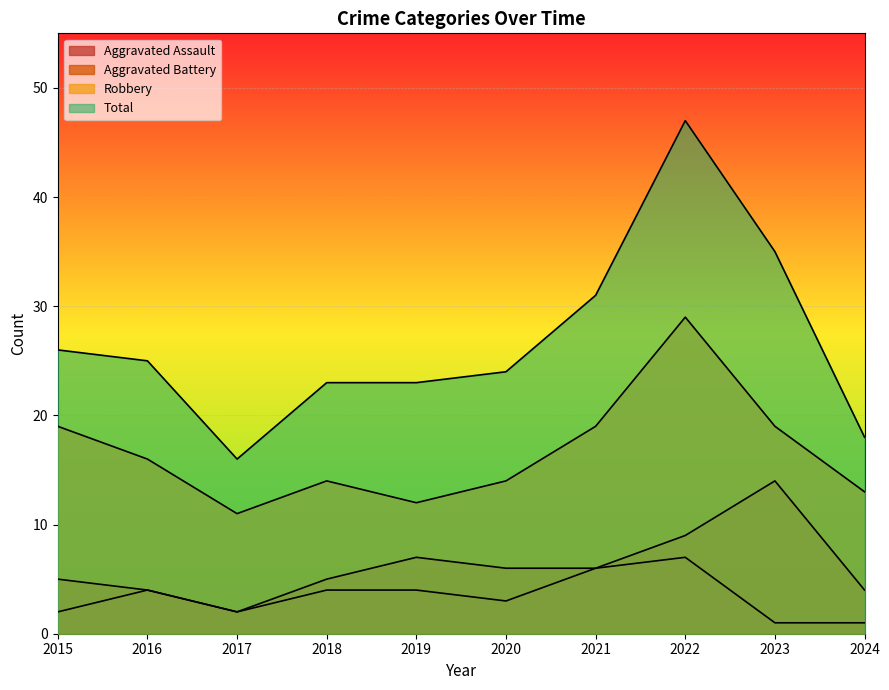

Is the value of Aggravated Battery at 2015 greater than the value of Total at 2015?

No